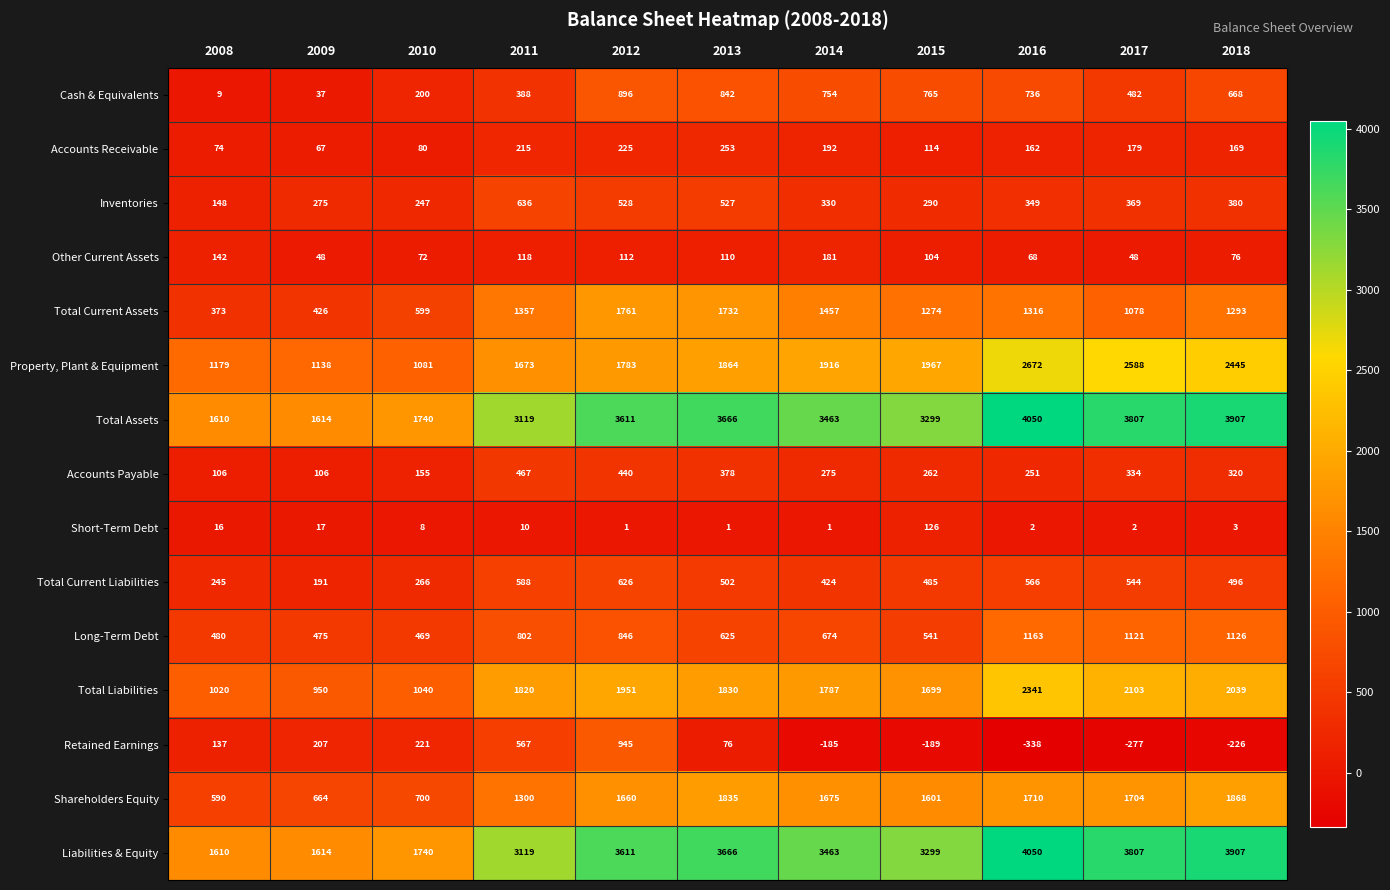

At how many categories does at least one series exceed 3574?

5